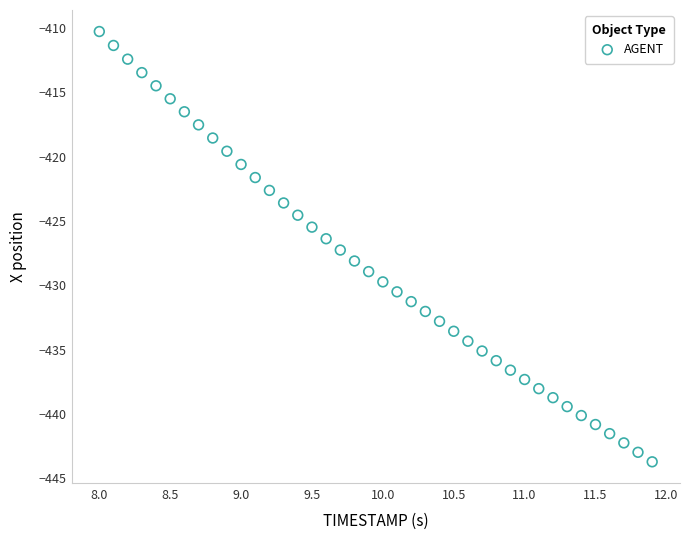

What is the range of Y values (max minus min)?

33.4